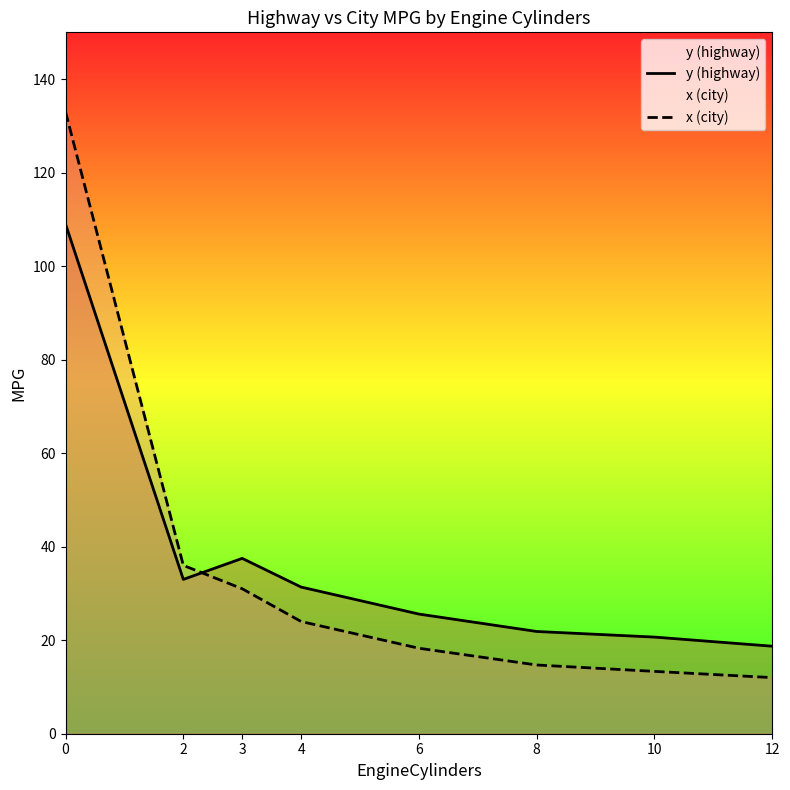

What is the value of the x (city) point at the 3rd from the left?

31.0